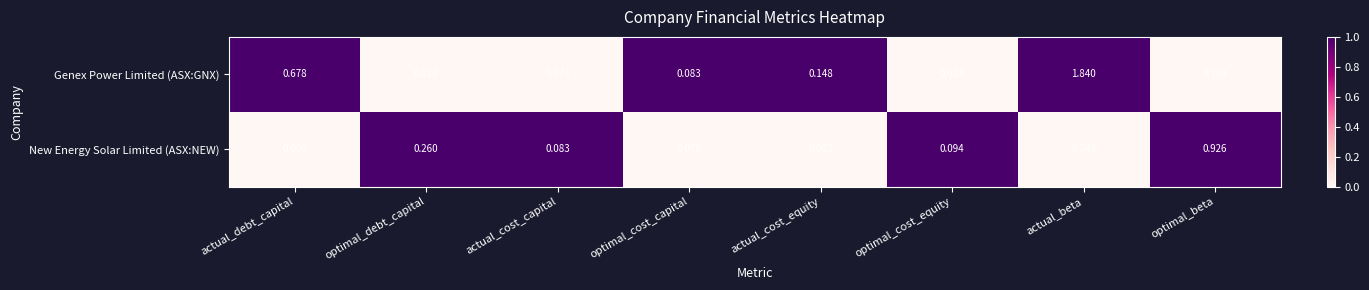

Where is New Energy Solar Limited (ASX:NEW) nearest to the value 0?

actual_debt_capital